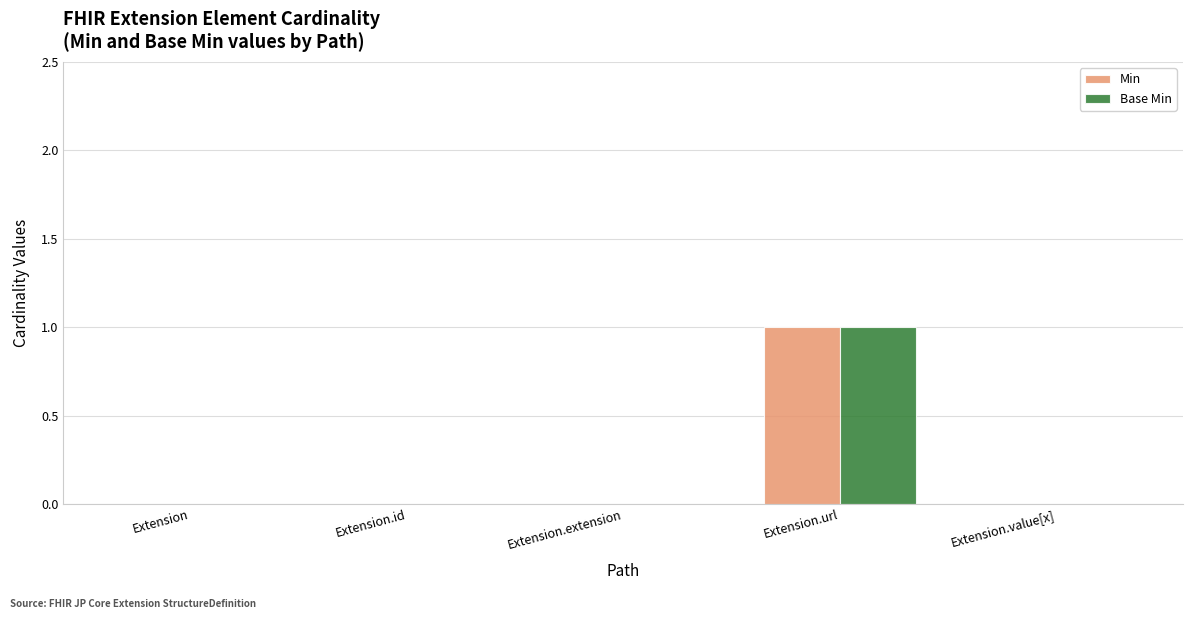

What are all the series names shown in the legend?

Min, Base Min